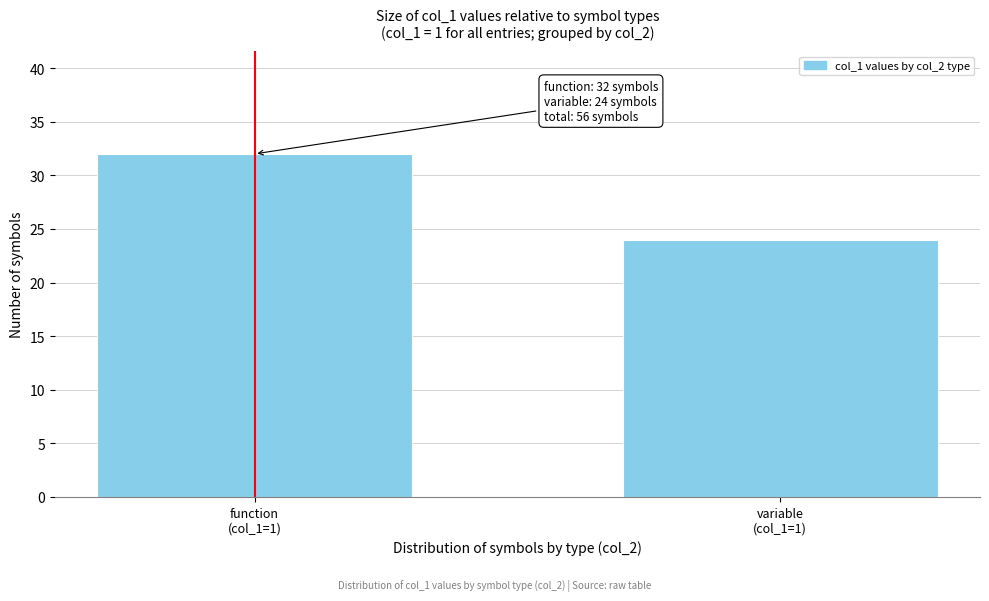

Reading left to right, list all the values displayed in this chart.

32	24